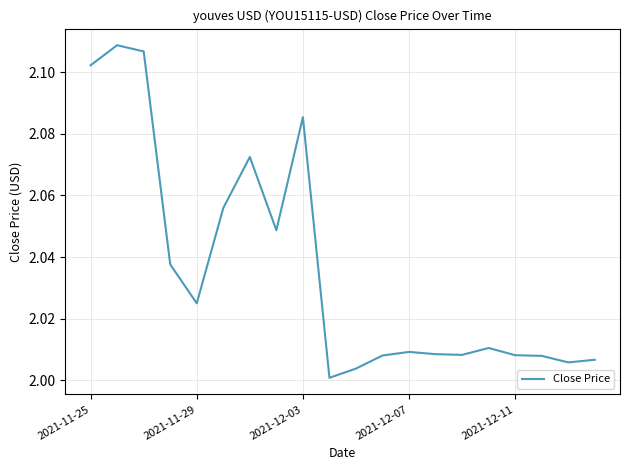

Reading left to right, extract all data points from this chart.

2.1	2.1	2.1	2.0	2.0	2.1	2.1	2.0	2.1	2.0	2.0	2.0	2.0	2.0	2.0	2.0	2.0	2.0	2.0	2.0